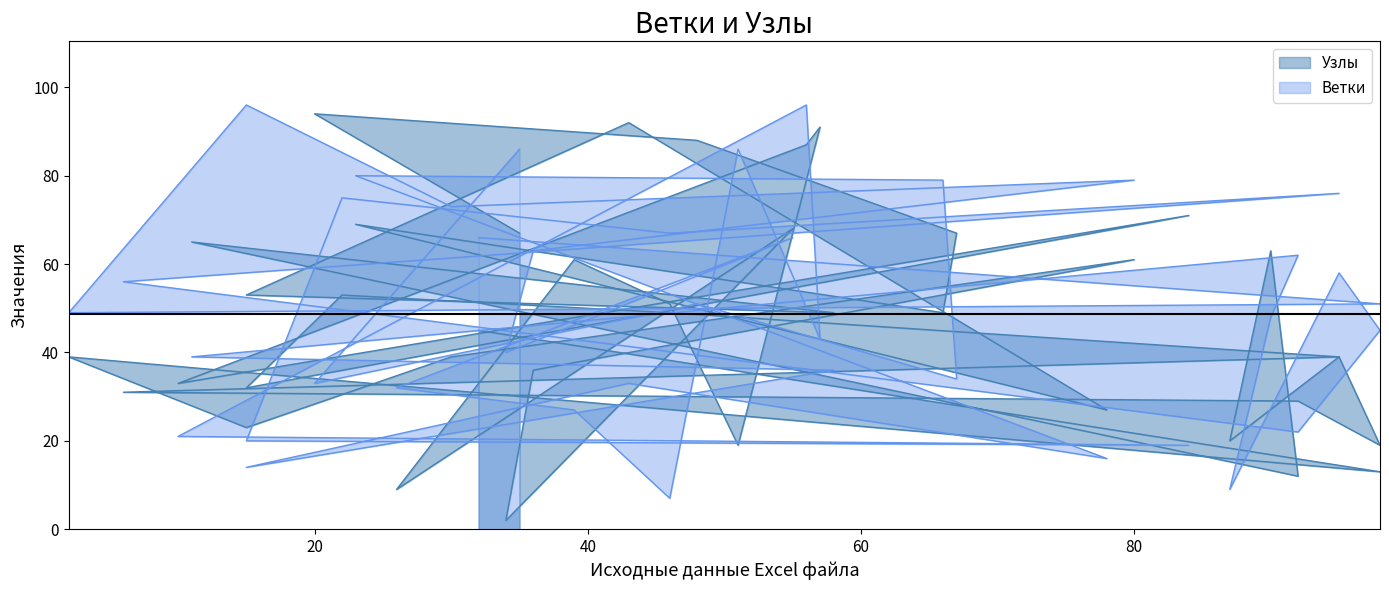

Is the value of Узлы at 7 greater than the value of Ветки at 7?

Yes